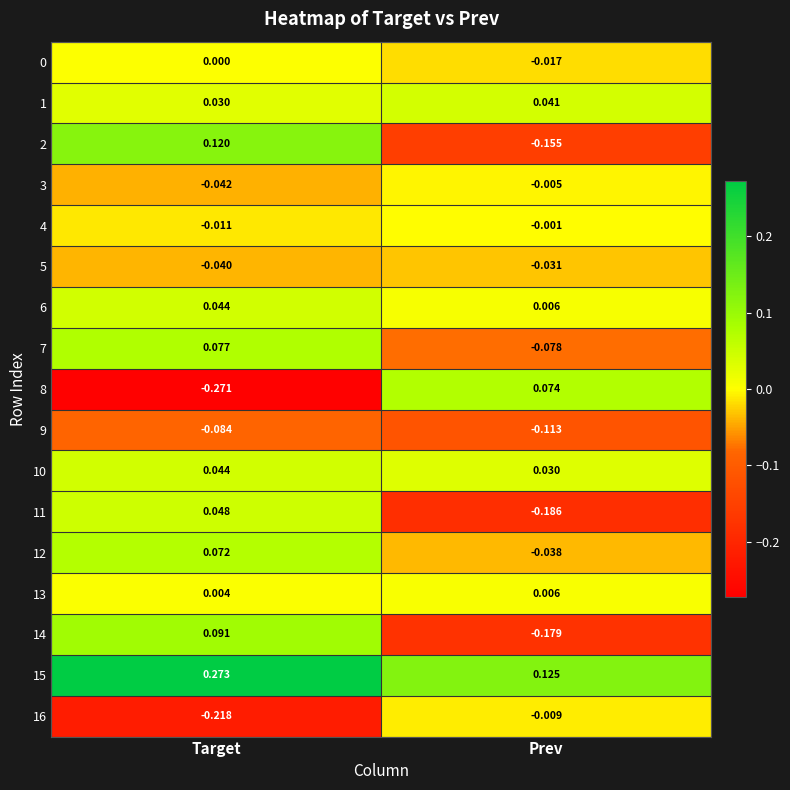

At which category does the chart reach its minimum across all series?

Target